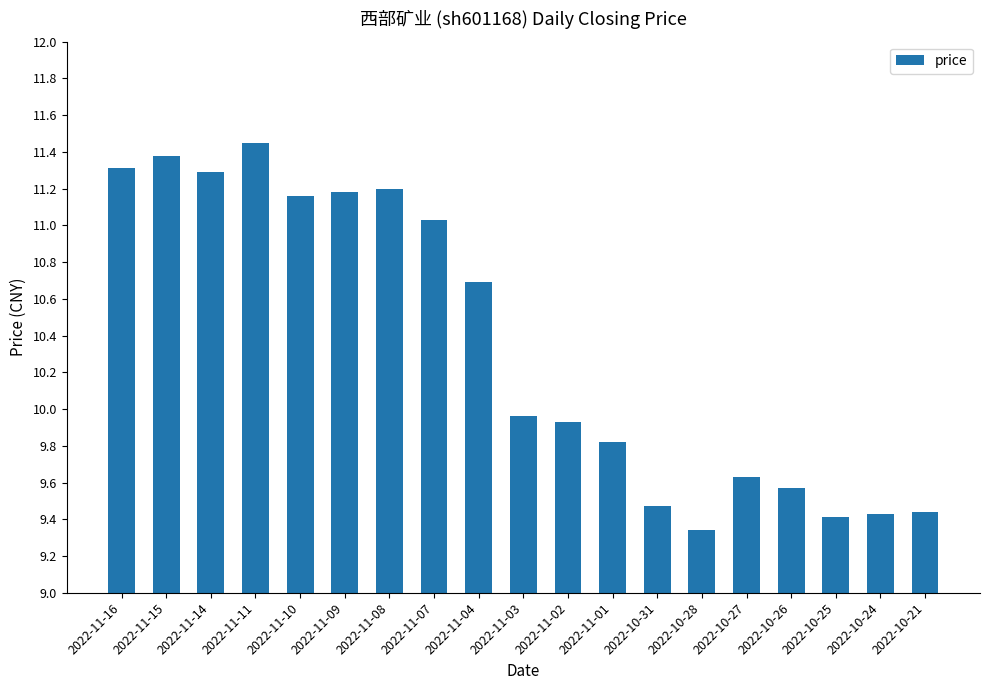

What position from the right is 2022-10-31?

7